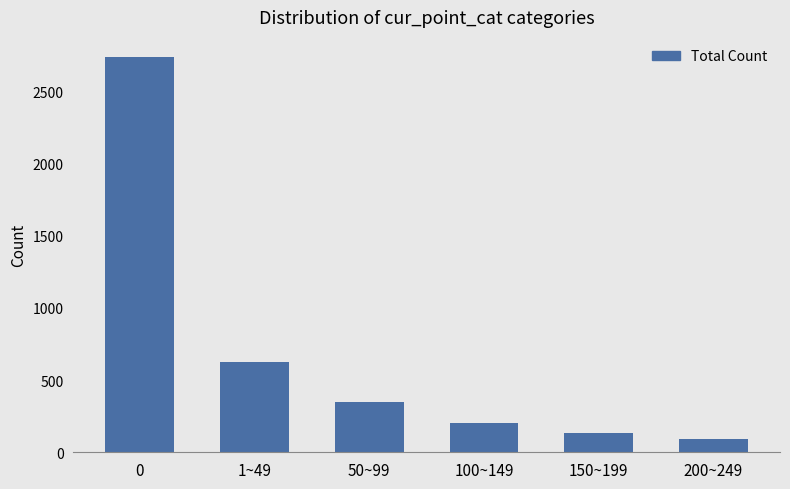

At which label is the value closest to 1415?

1~49